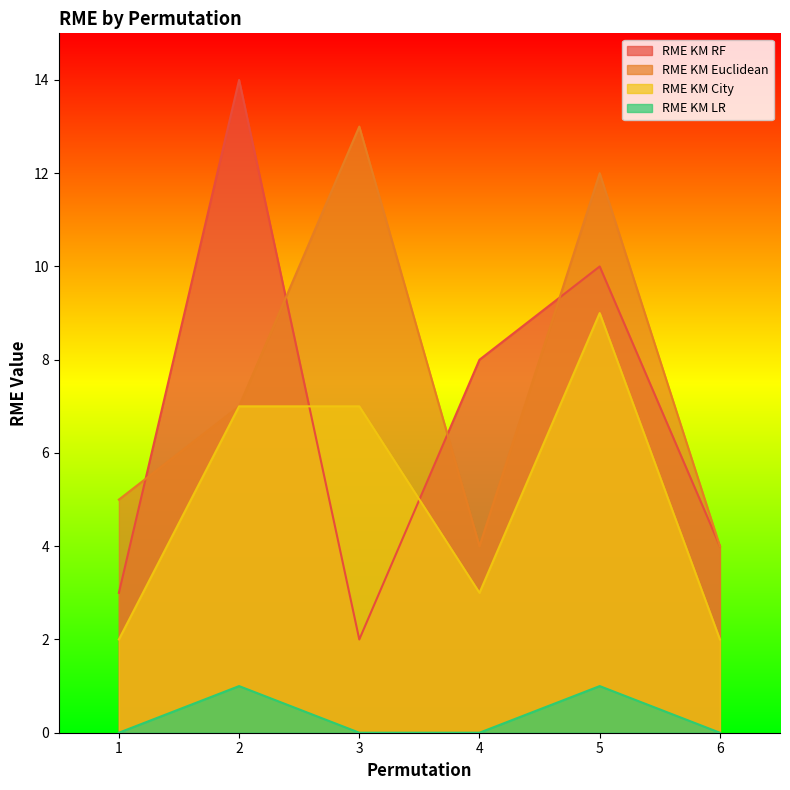

How many values in the RME KM City series exceed 7?

1